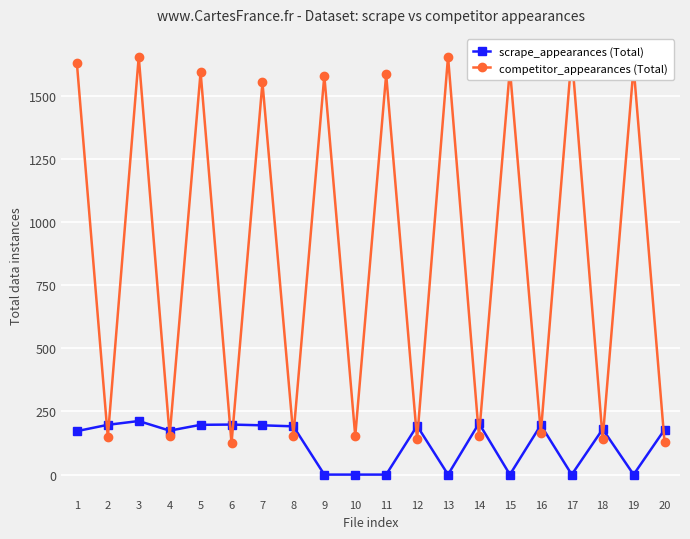

What is the average value of the competitor_appearances (Total) series?

879